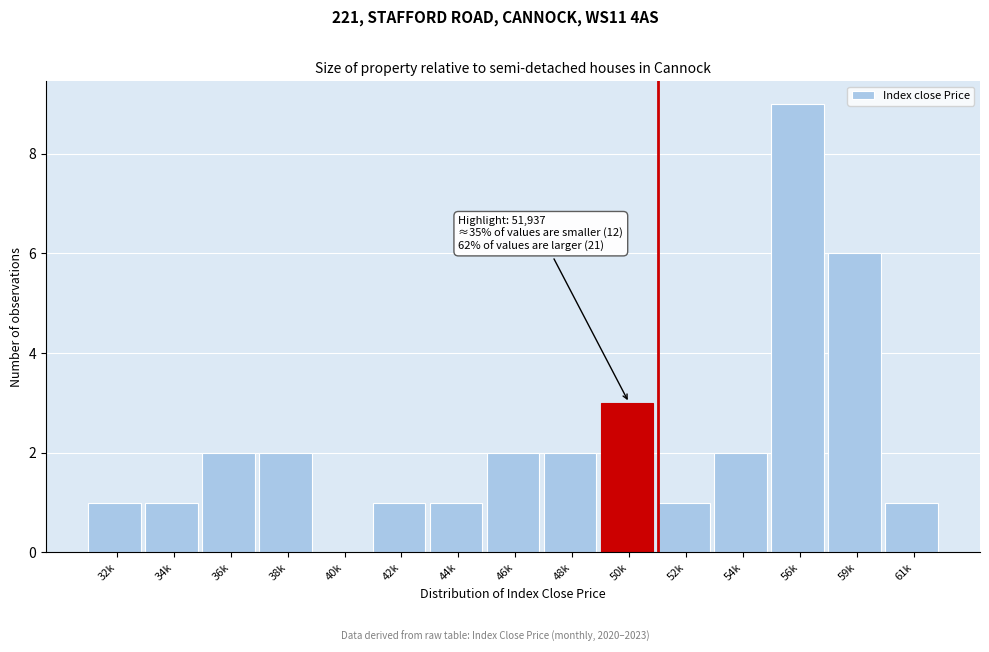

Reading left to right, extract all data points from this chart.

32k=1	34k=1	36k=2	38k=2	40k=0	42k=1	44k=1	46k=2	48k=2	50k=3	52k=1	54k=2	56k=9	59k=6	61k=1